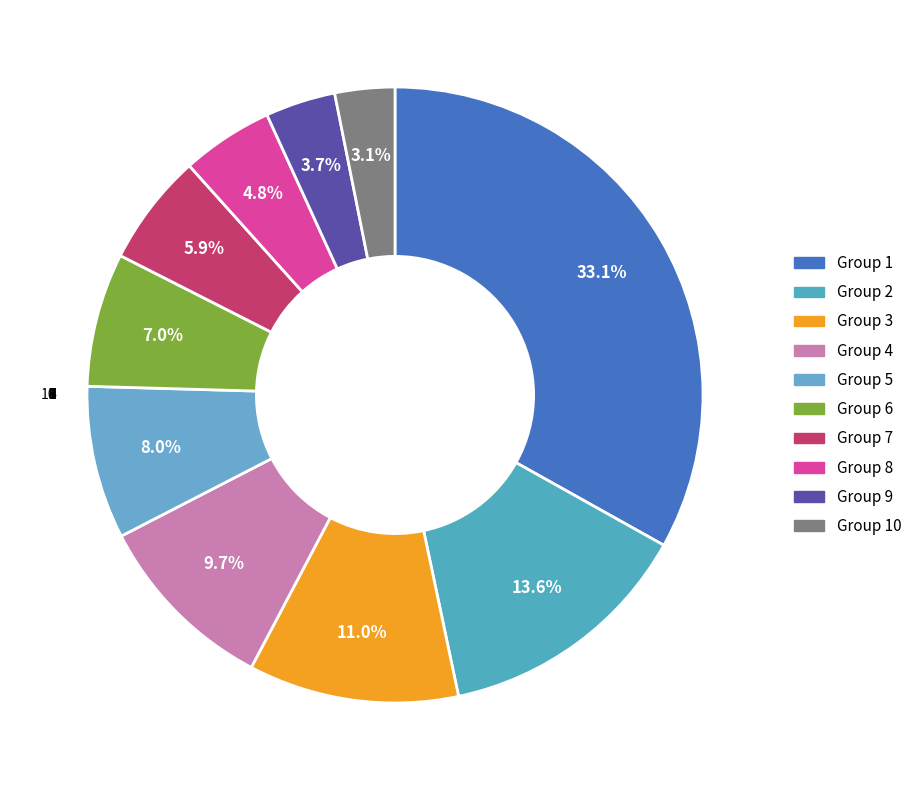

Which category has the smallest portion of the pie?

10